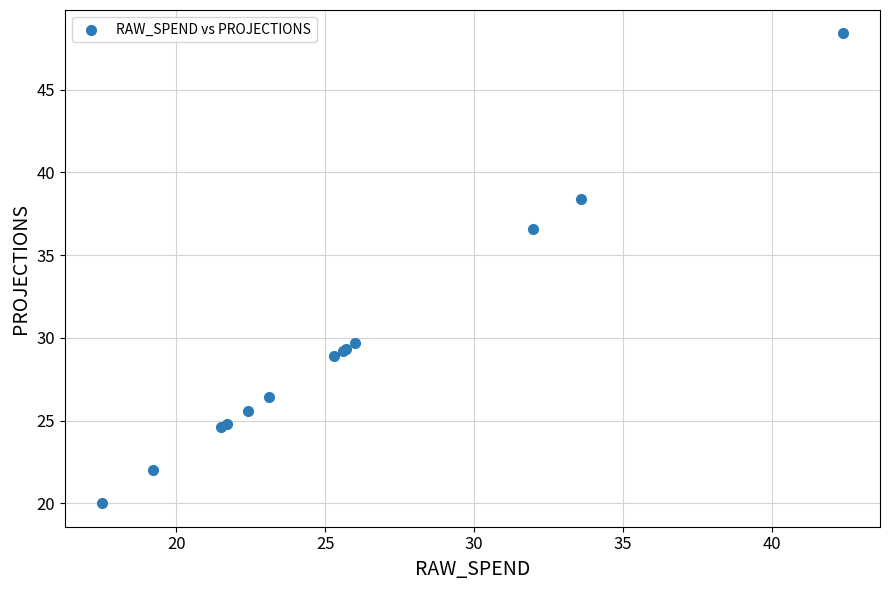

What Y value in the scatter plot is closest to 34?

36.6